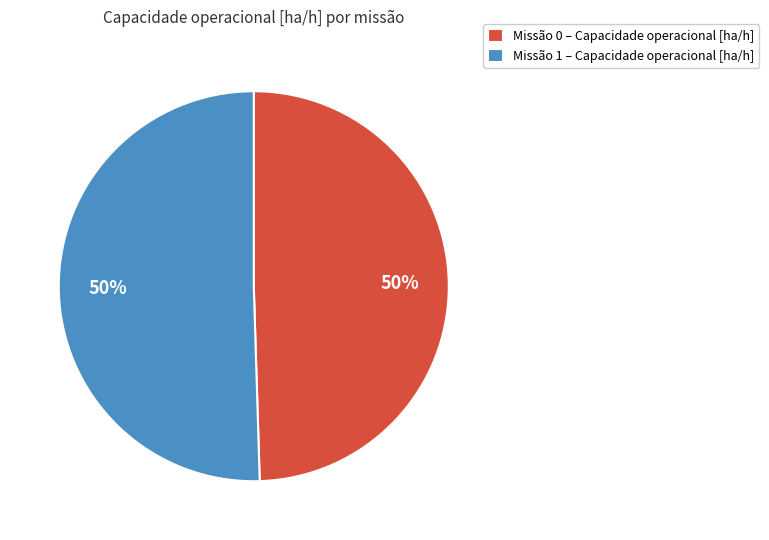

Count the number of slices in the pie.

2